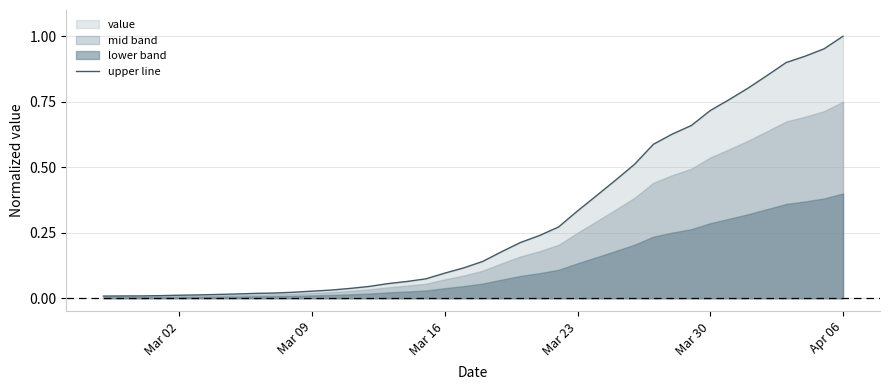

True or false: the data has more than 2 interior local peaks.

False